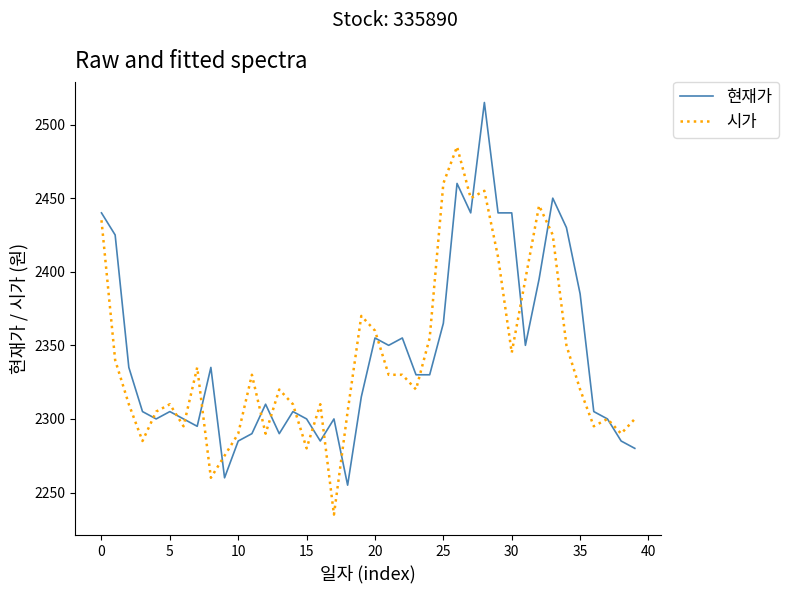

Rank the series by their maximum value, from highest to lowest.

현재가, 시가